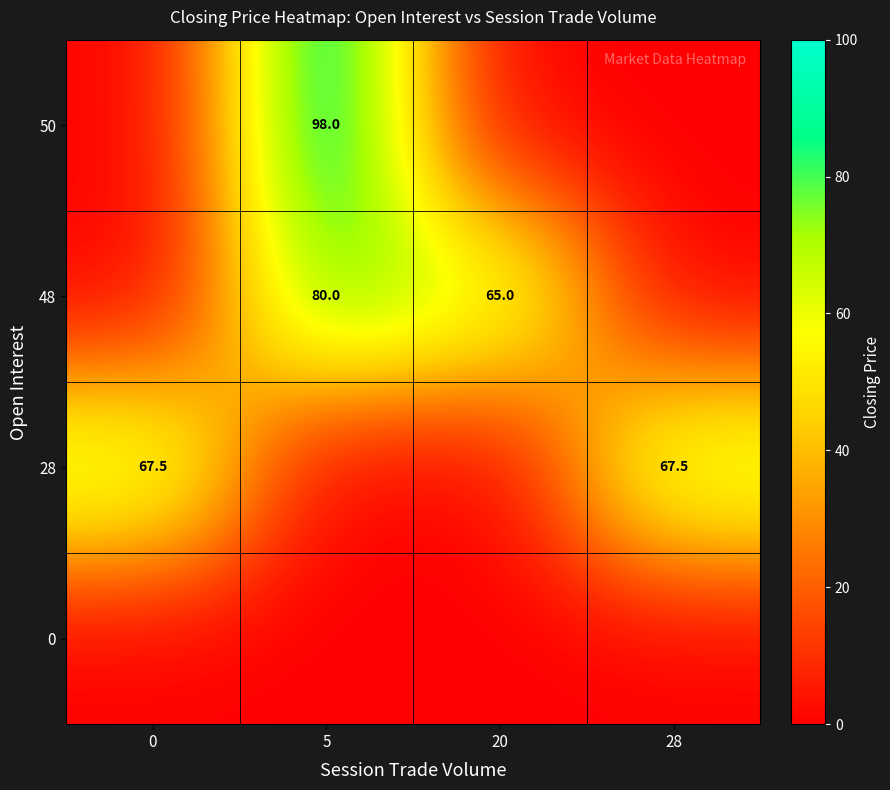

How many data points does each series have?

4